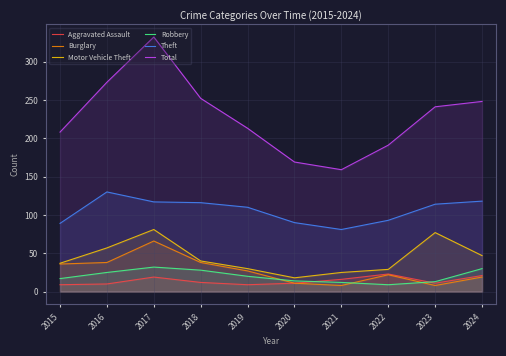

Reading left to right, list all the values displayed in this chart.

Aggravated Assault: 9	10	19	12	9	11	16	23	11	21
Burglary: 36	38	66	38	27	11	8	22	8	19
Motor Vehicle Theft: 37	57	81	40	30	18	25	29	77	47
Robbery: 17	25	32	28	20	14	12	9	13	30
Theft: 89	130	117	116	110	90	81	93	114	118
Total: 208	273	332	252	213	169	159	191	241	248